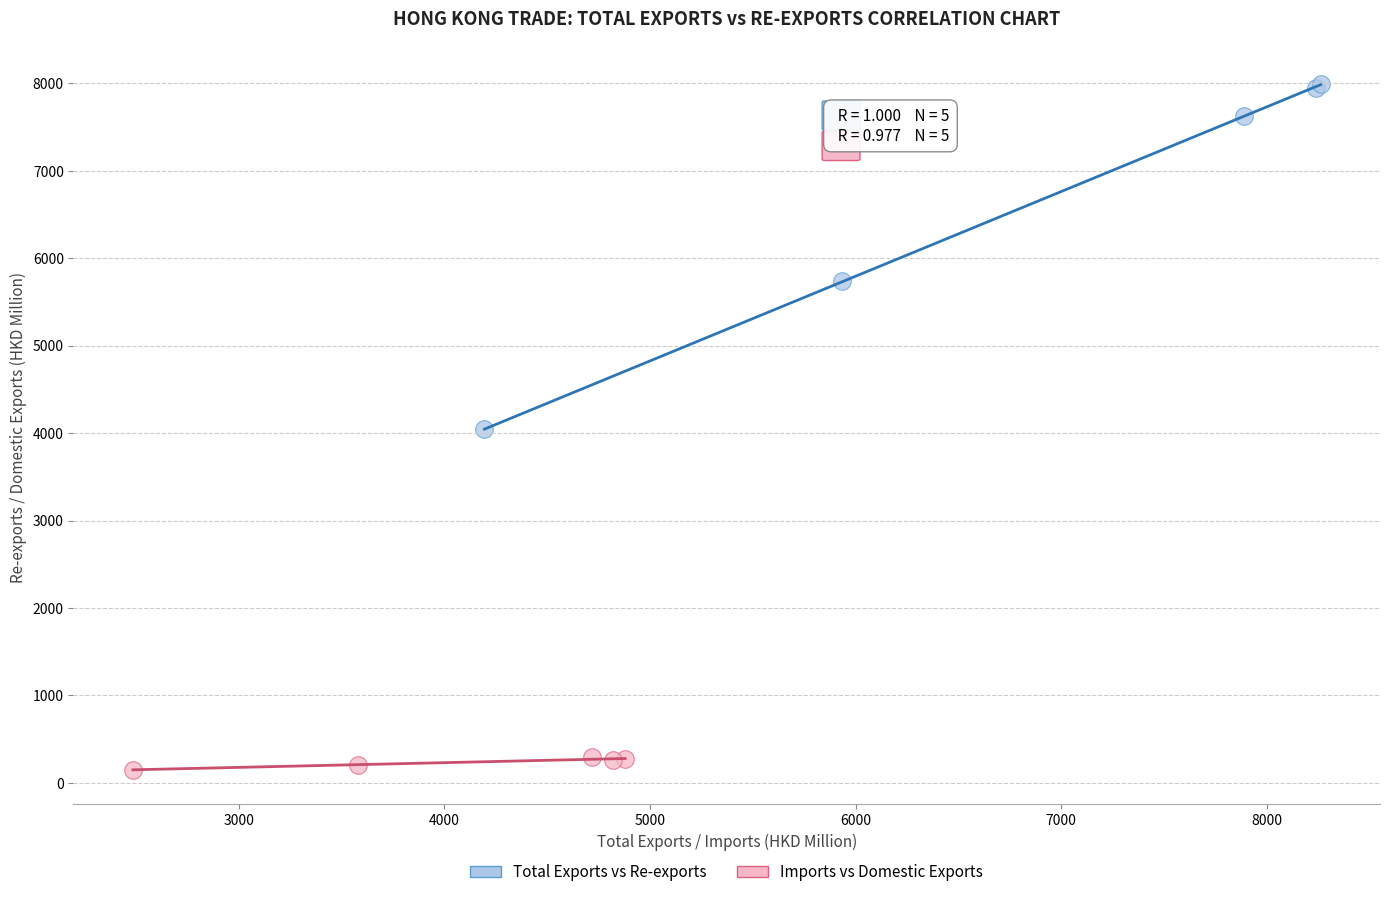

What are all the series names shown in the legend?

Total Exports vs Re-exports, Imports vs Domestic Exports